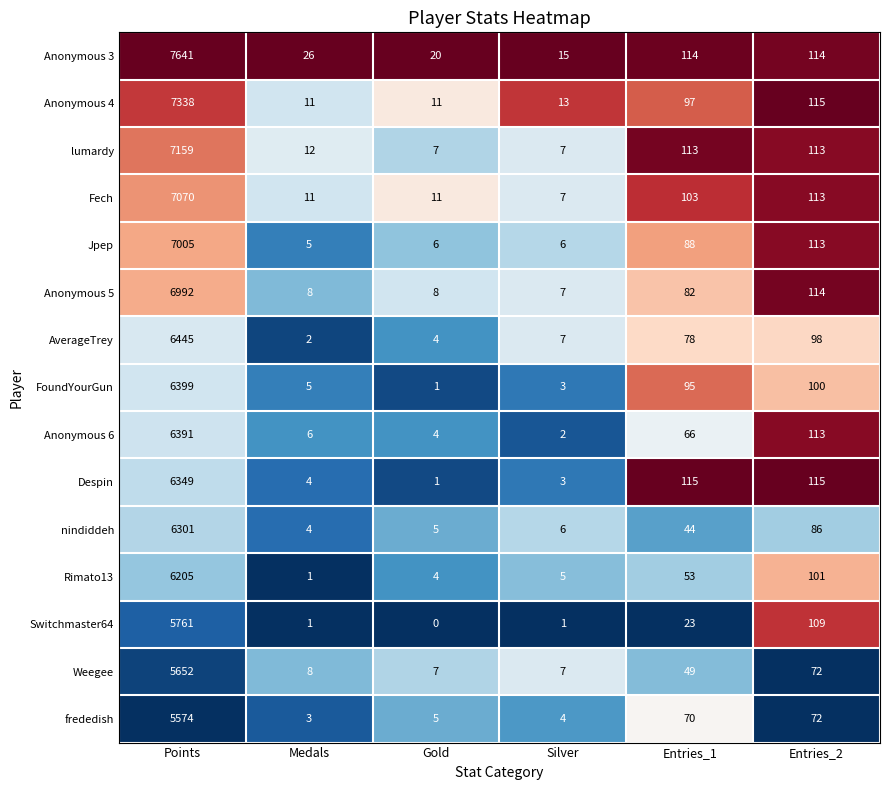

True or false: Despin has a value of 0 at Gold.

False